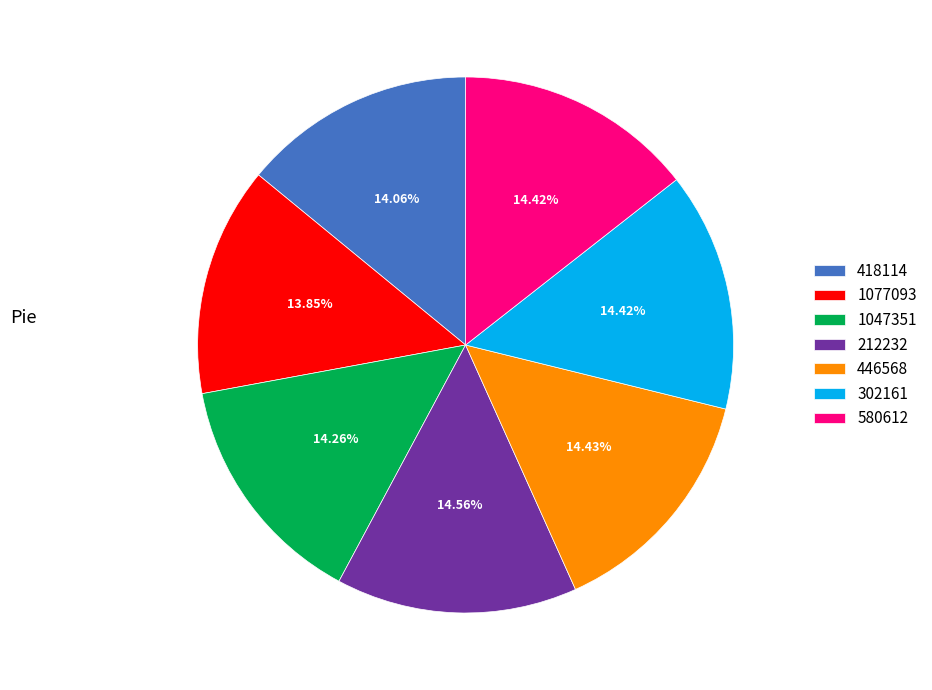

The 418114 slice represents 14% of the pie. True or false?

True